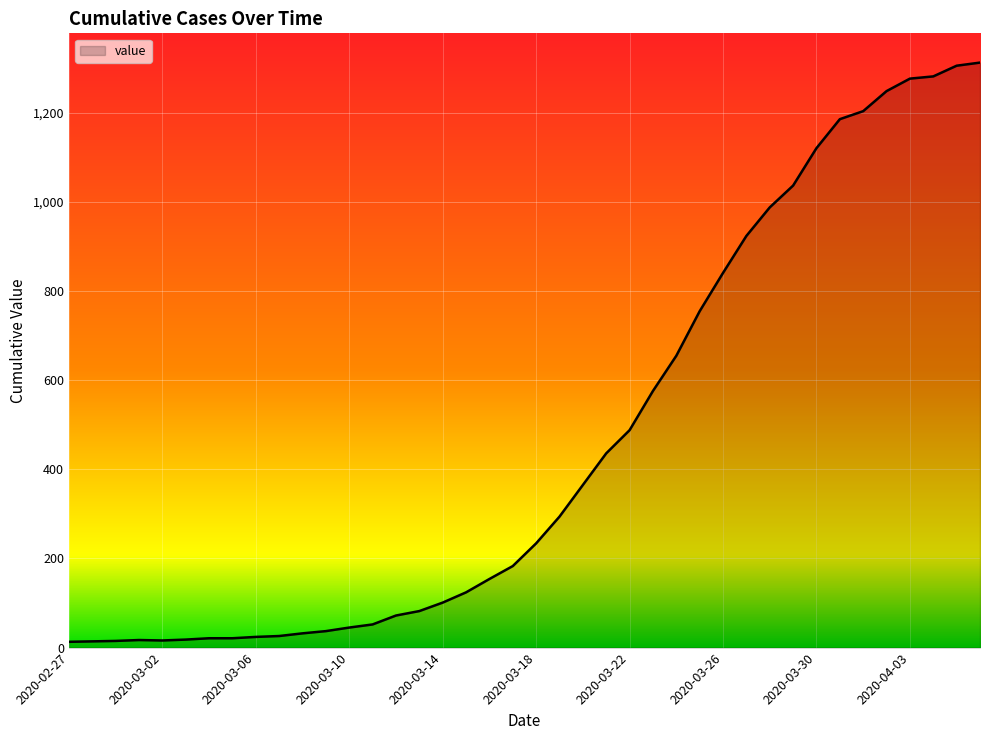

What is the difference between the maximum and minimum values?

1300